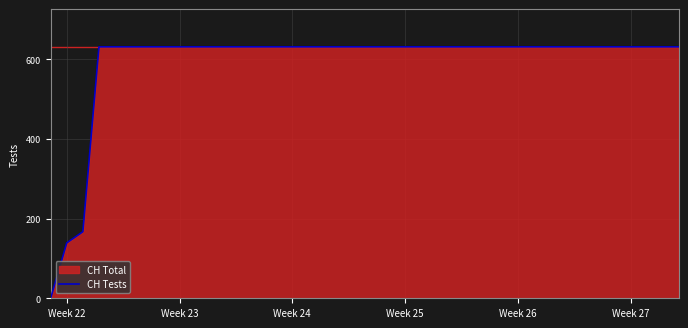

What is the maximum value shown in the chart?

631